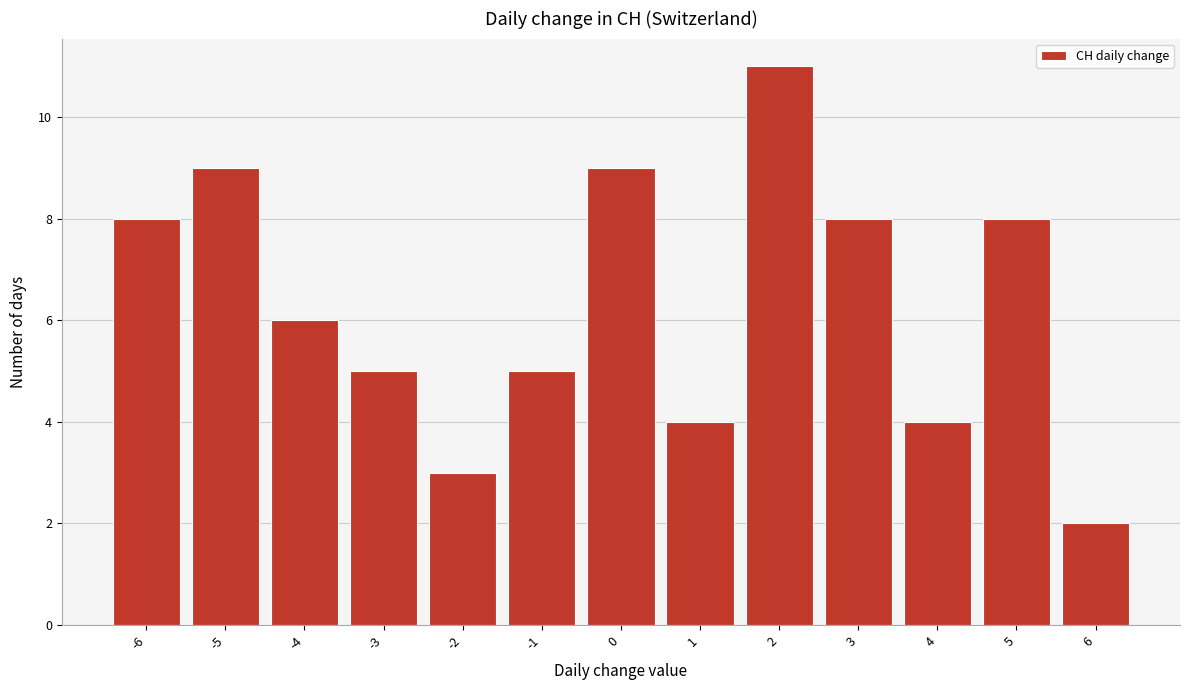

Reading left to right, list every bar in this chart as the range it spans on the x-axis followed by its height. The values are not printed on the chart, so give them approximately, as read against the axis.

-6.5 to -5.5: 8
-5.5 to -4.5: 9
-4.5 to -3.5: 6
-3.5 to -2.5: 5
-2.5 to -1.5: 3
-1.5 to -0.5: 5
-0.5 to 0.5: 9
0.5 to 1.5: 4
1.5 to 2.5: 11
2.5 to 3.5: 8
3.5 to 4.5: 4
4.5 to 5.5: 8
5.5 to 6.5: 2